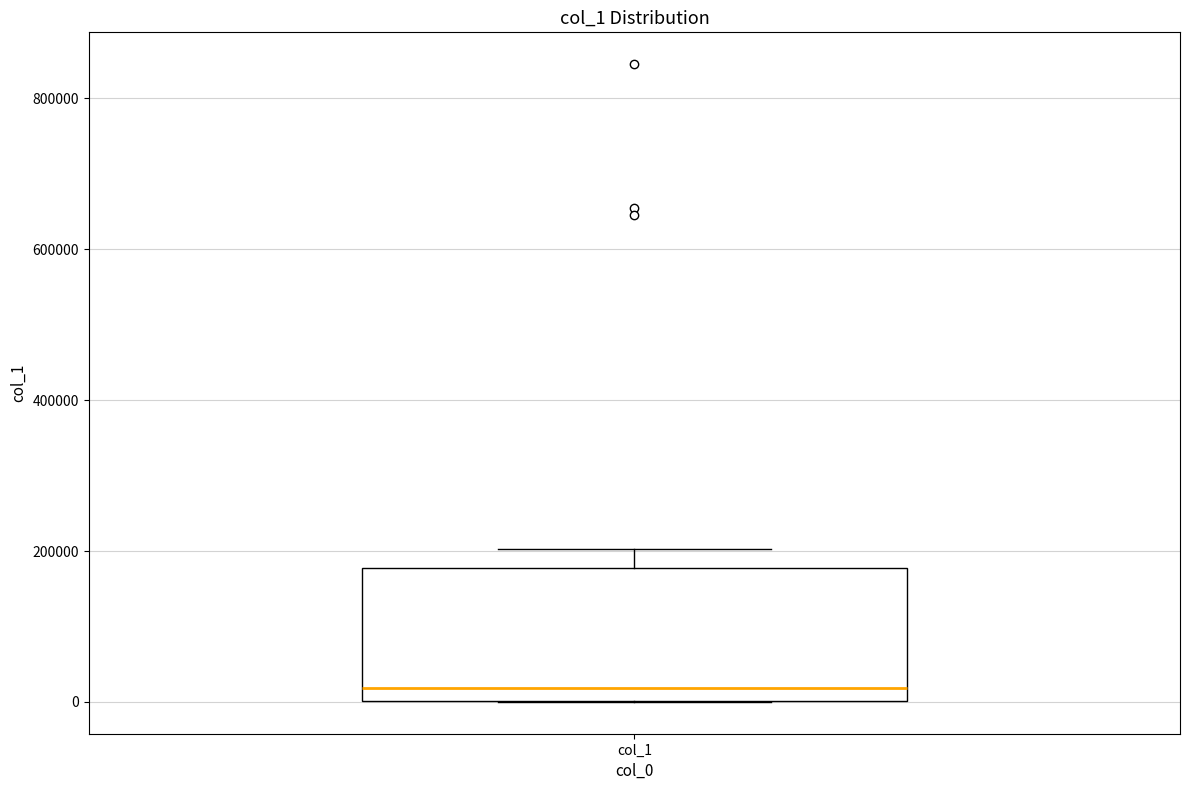

Read this box plot against the y-axis: the position of the median line, the range covered by the box, and the ends of both whiskers. The values are not printed on the chart, so give them approximately, as read against the axis.

median 20000, box 0 to 180000, whiskers 0 to 200000